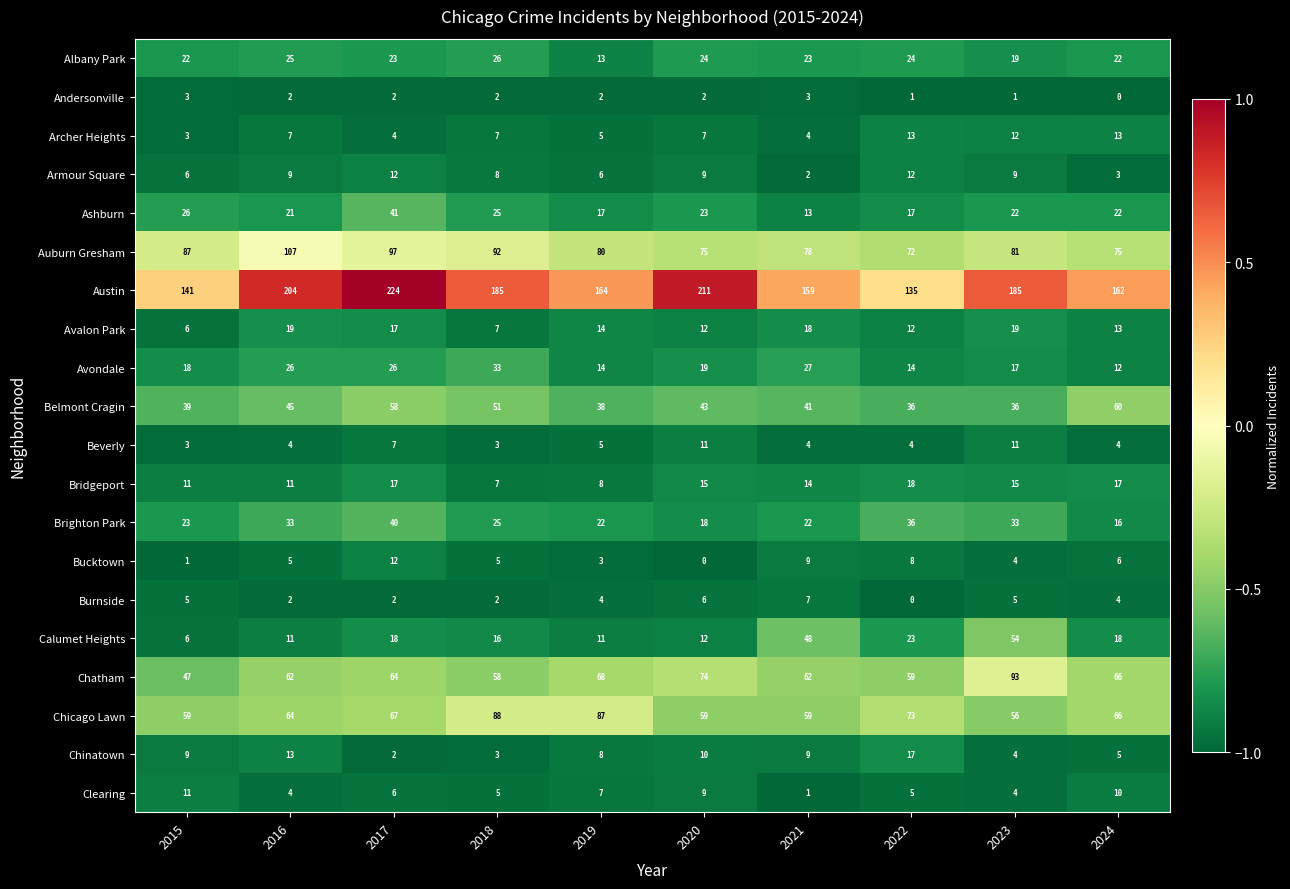

Which series has the largest range (max minus min)?

Austin